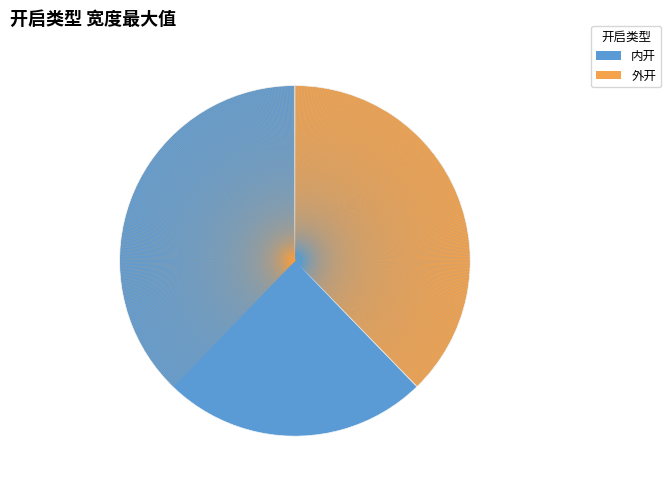

What is the smallest slice in the pie chart?

外开